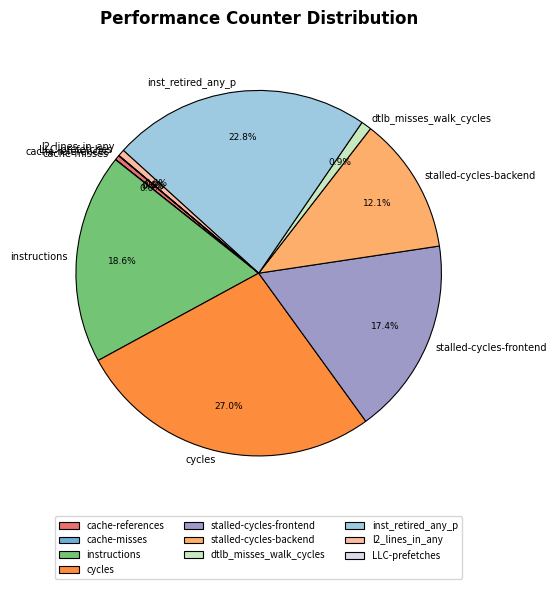

Approximately how many times larger is the value at stalled-cycles-backend compared to cache-references?

28.5